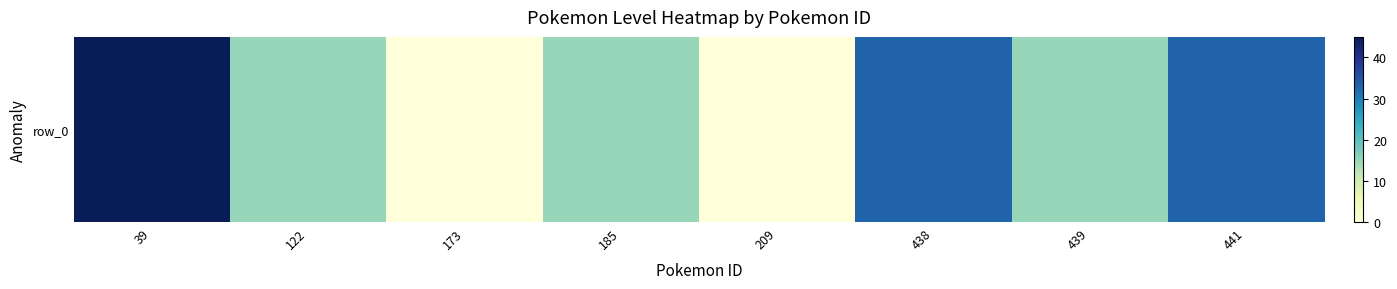

Between 439 and 209, which is larger?

439